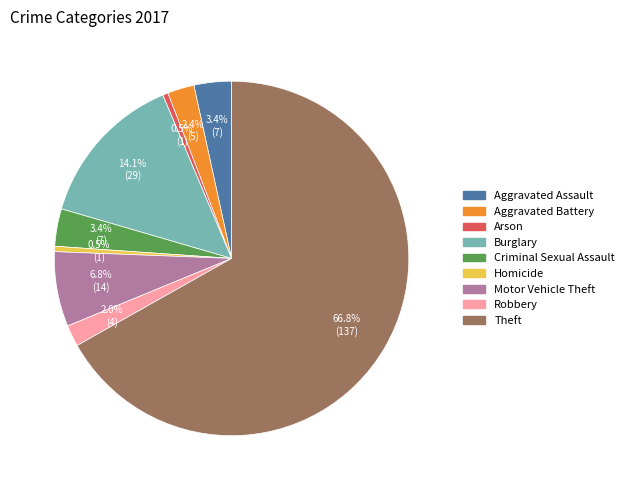

To the nearest percent, what percentage of the pie is Criminal Sexual Assault?

3%